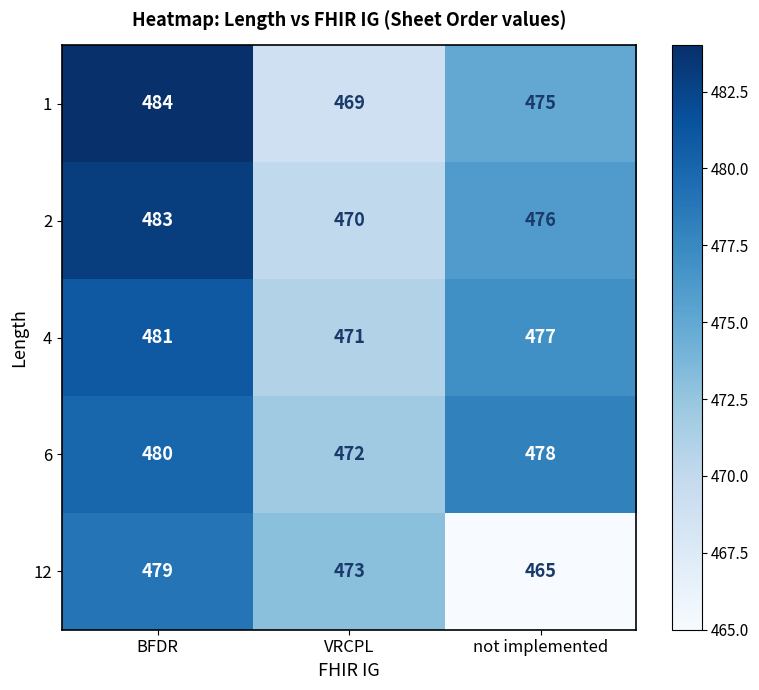

Is it true that 6 equals 472 at VRCPL?

True